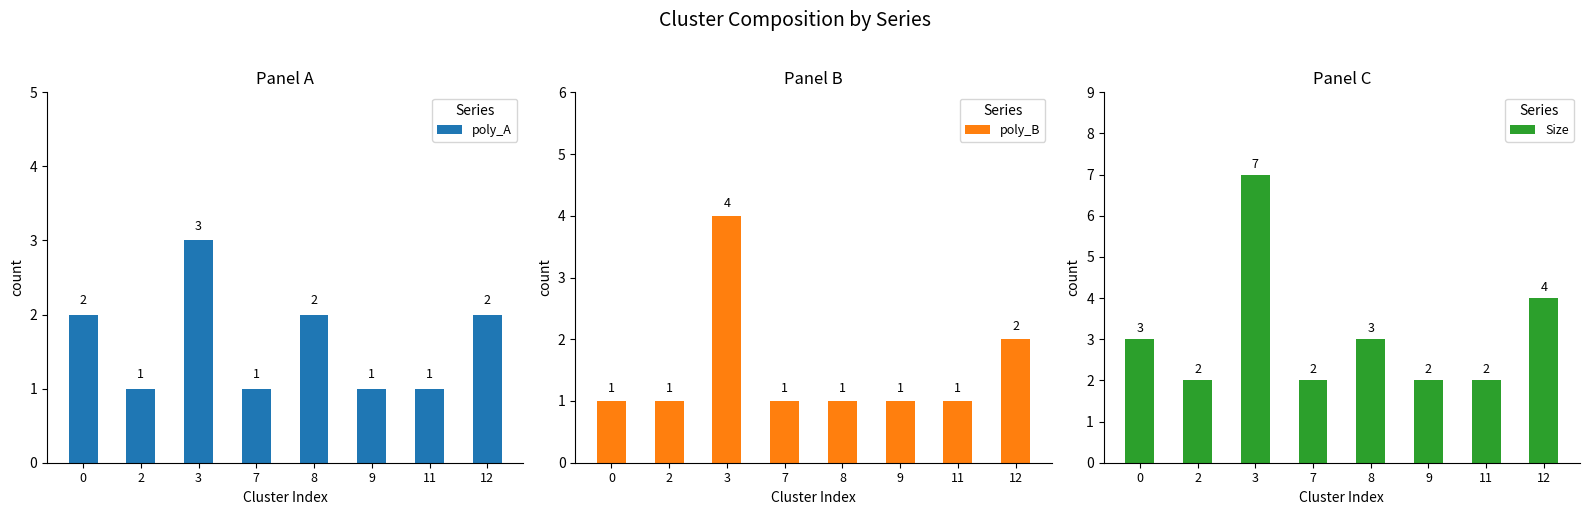

What is the maximum value for Size?

7